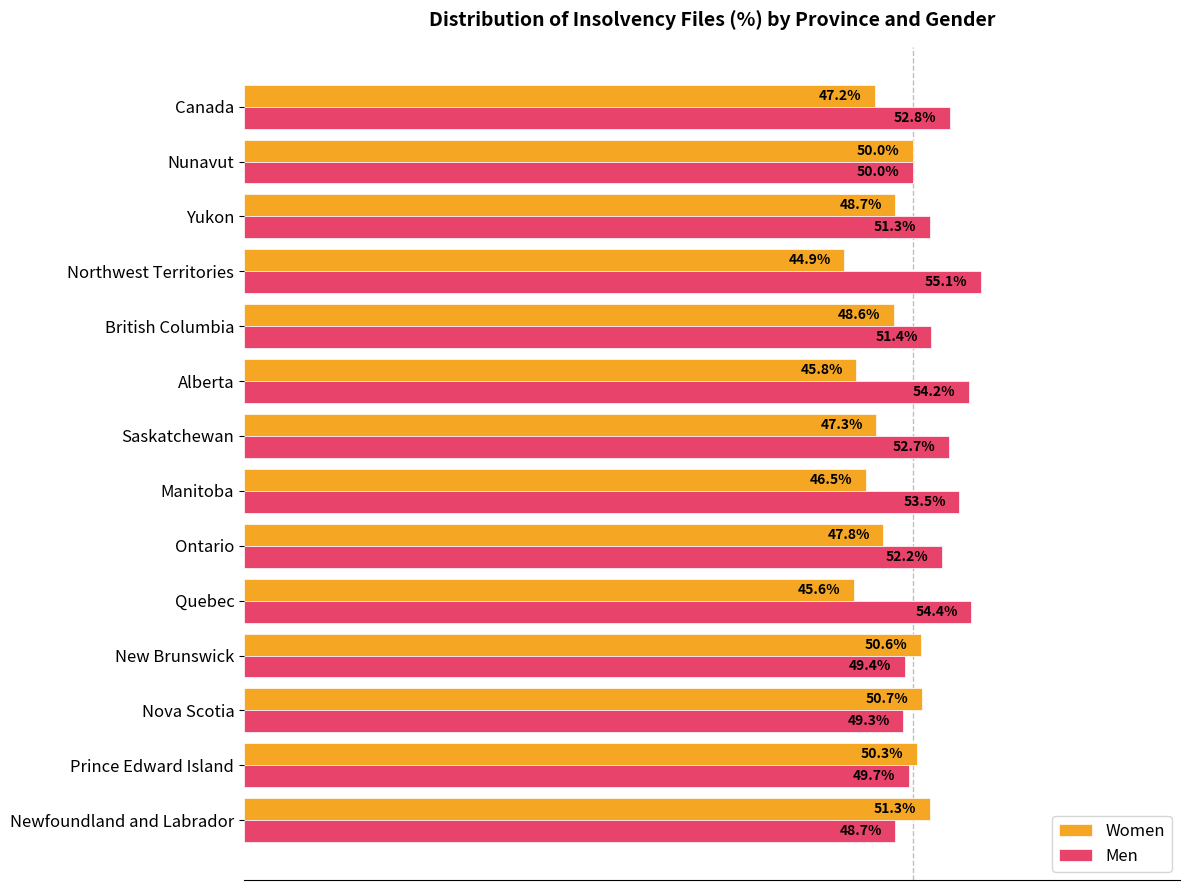

Where is Men nearest to the value 51?

Yukon